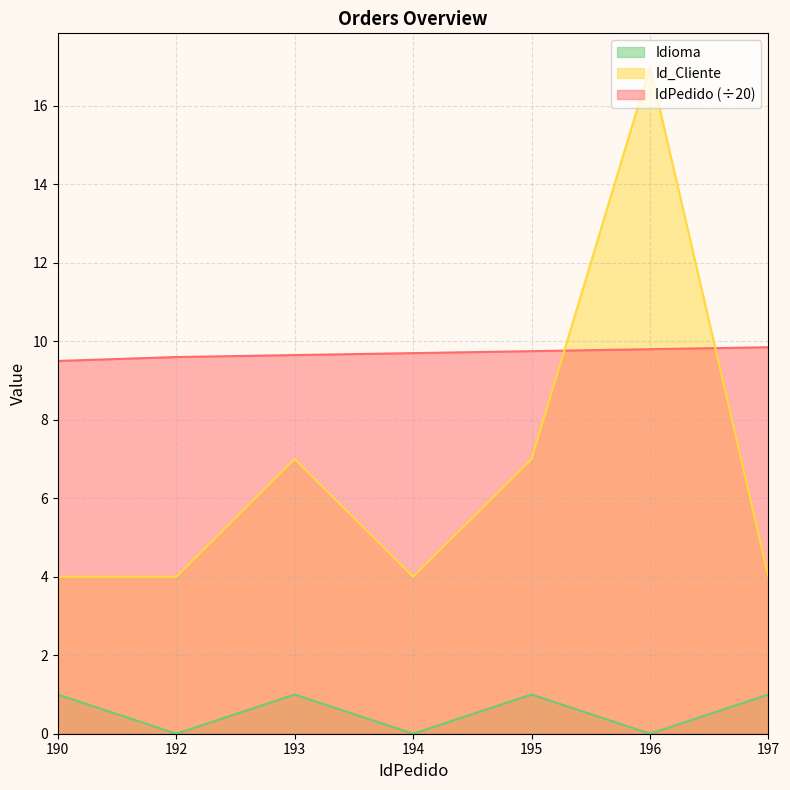

What is the sum of all IdPedido values?

67.8